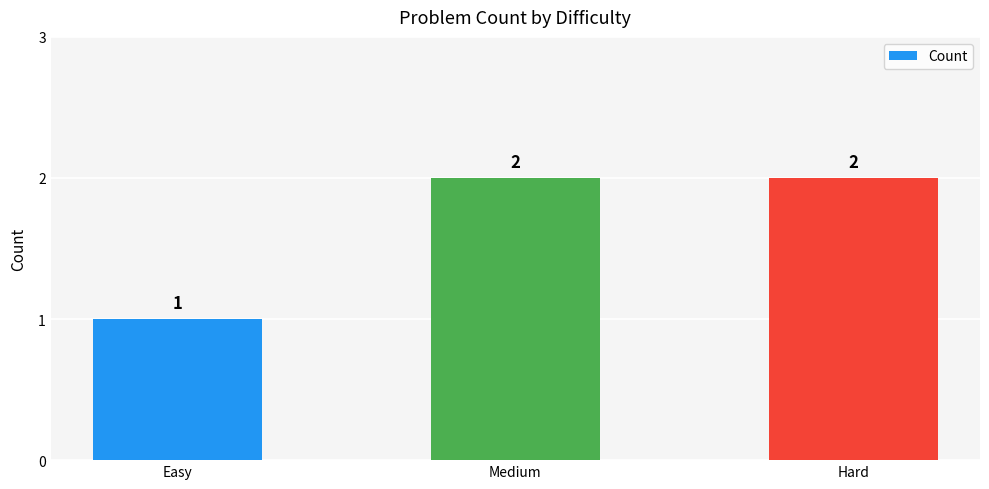

How many data points does each series have?

3